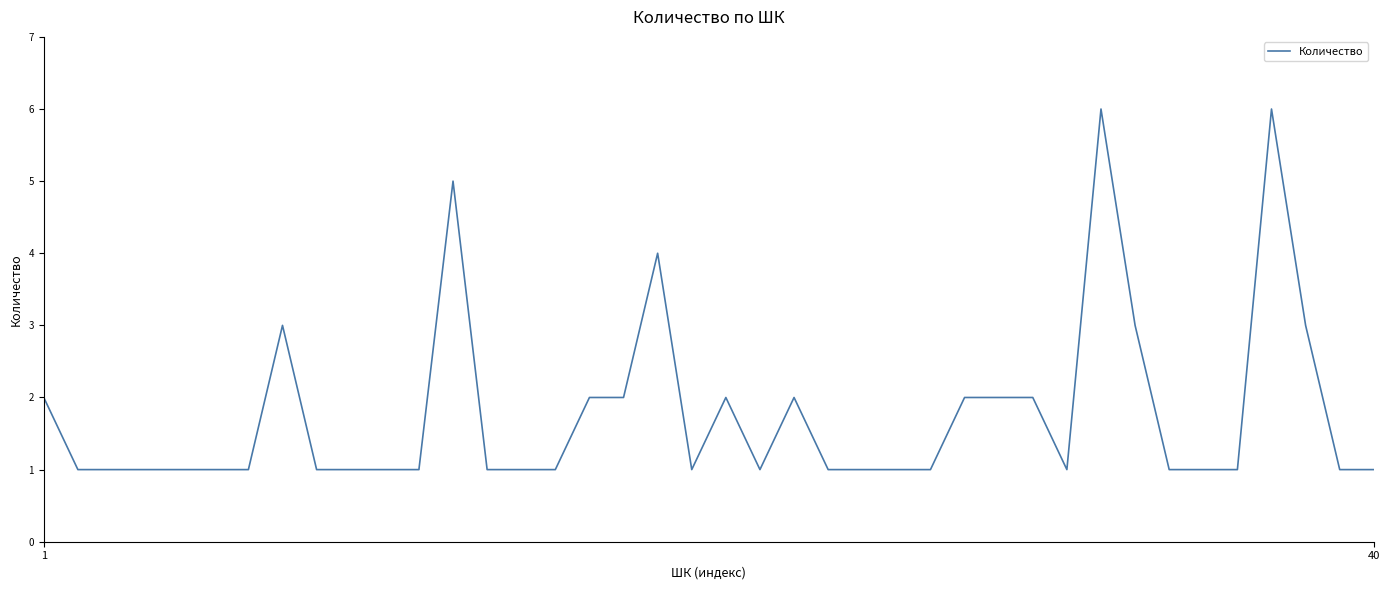

What is the greatest value displayed?

6